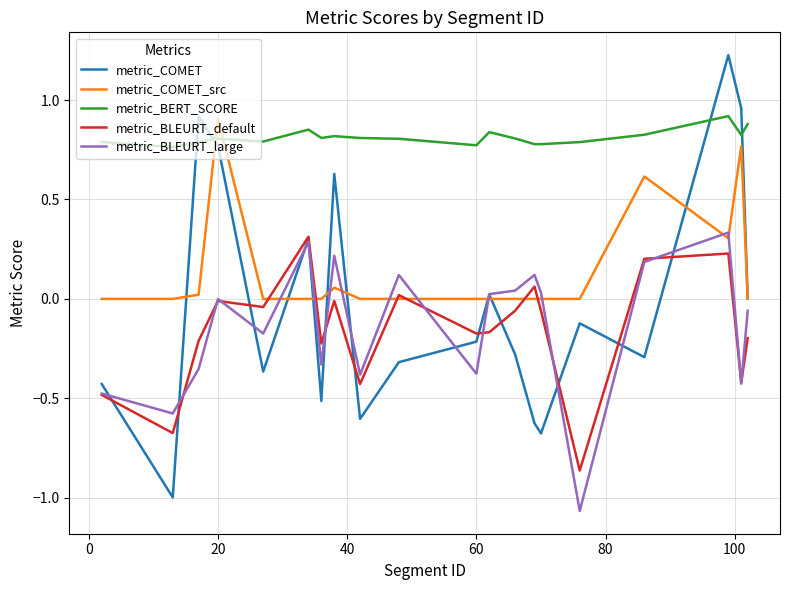

What is the lowest value of the metric_COMET series?

-1.0